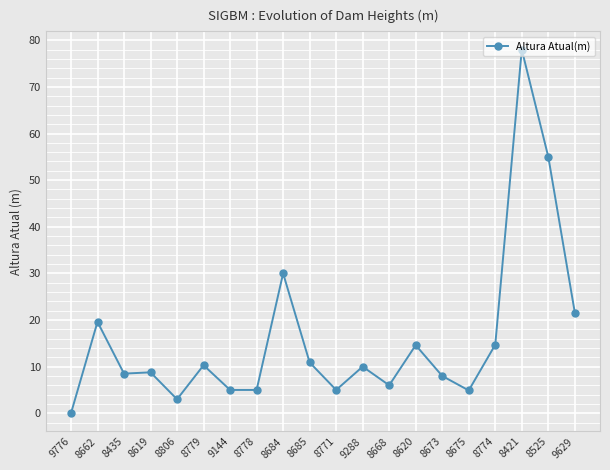

Between 8662 and 8778, which is larger?

8662